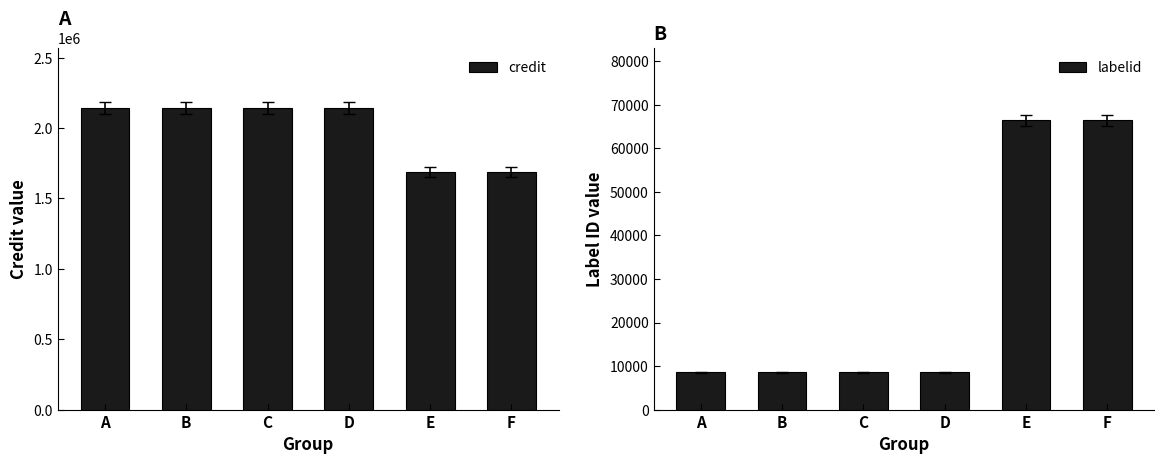

Count the labelid values in the range 8520 to 66434.

6